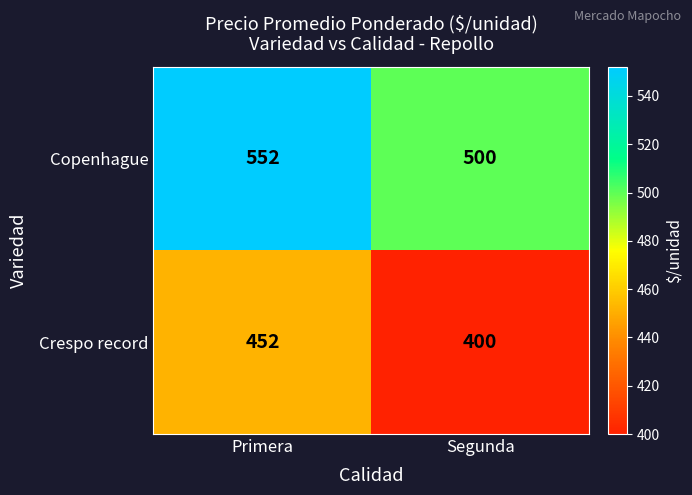

How many data points in Crespo record are less than 452?

1